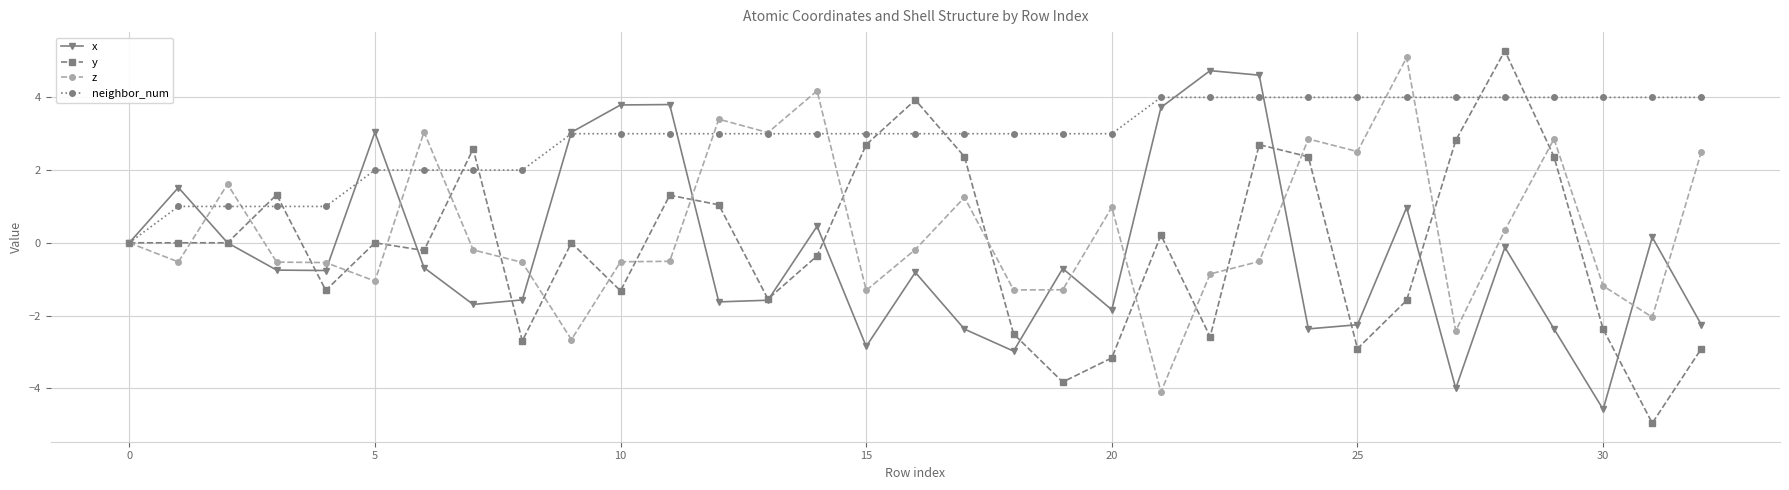

What is the highest value of the z series?

5.1